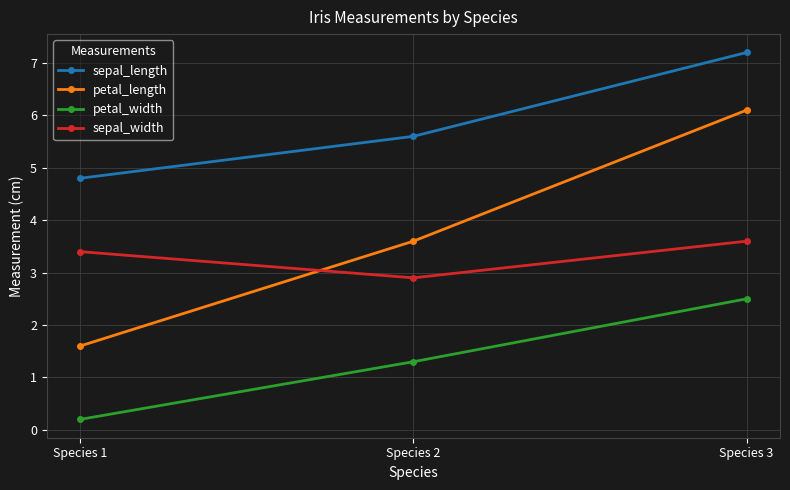

Is this an area chart (filled region under the line)?

No